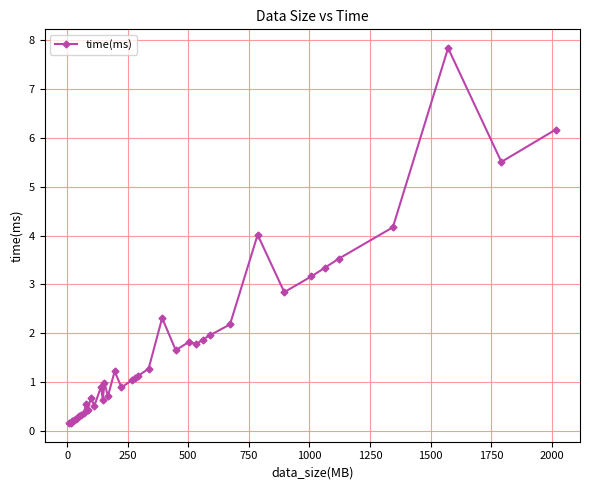

What is the greatest value displayed?

7.8